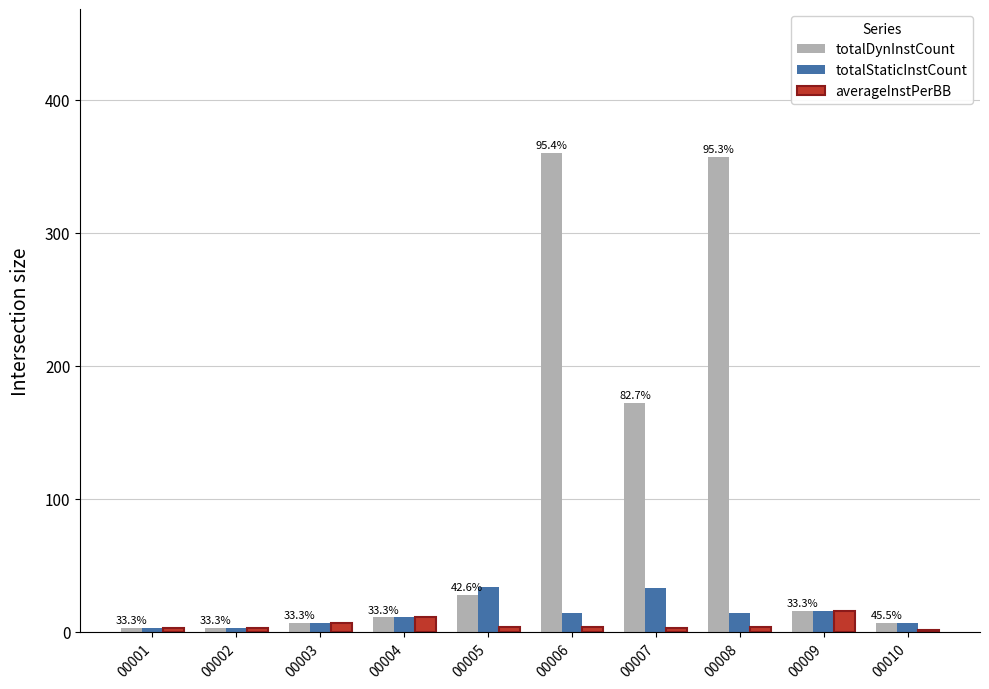

Does the chart contain stacked bars?

No